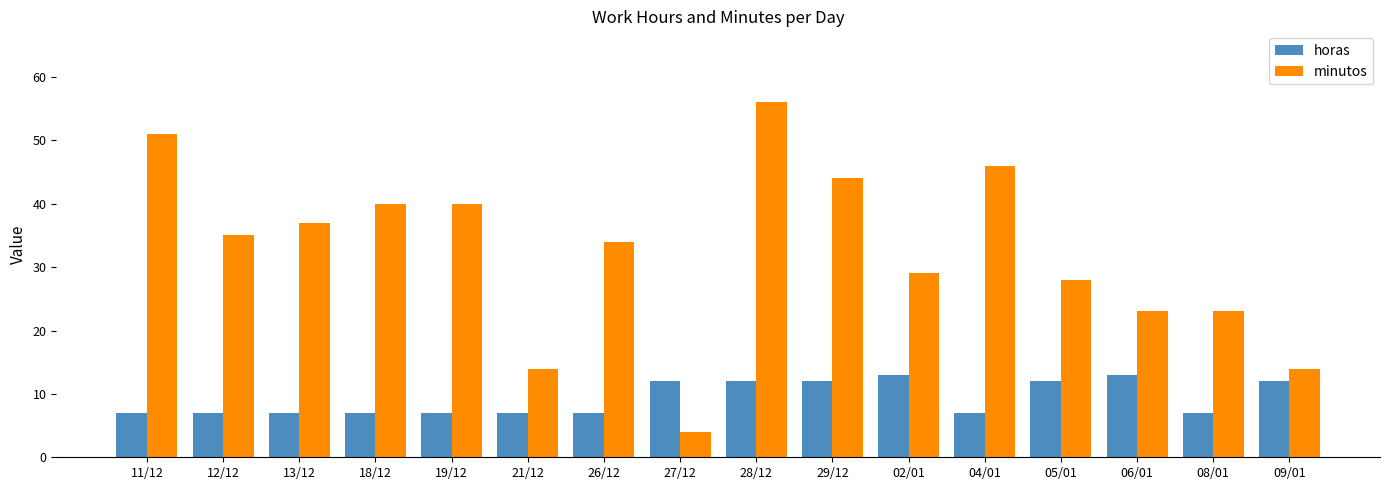

Which category has the lowest value across all series?

27/12